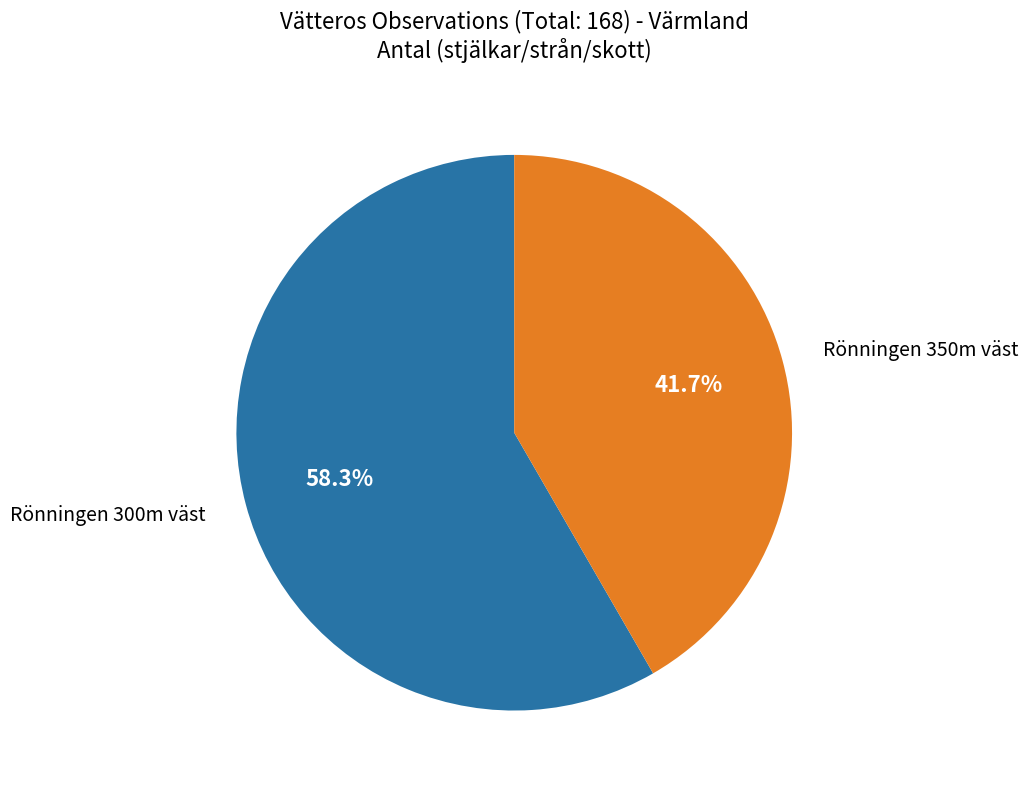

Is there a majority slice in this chart?

Yes